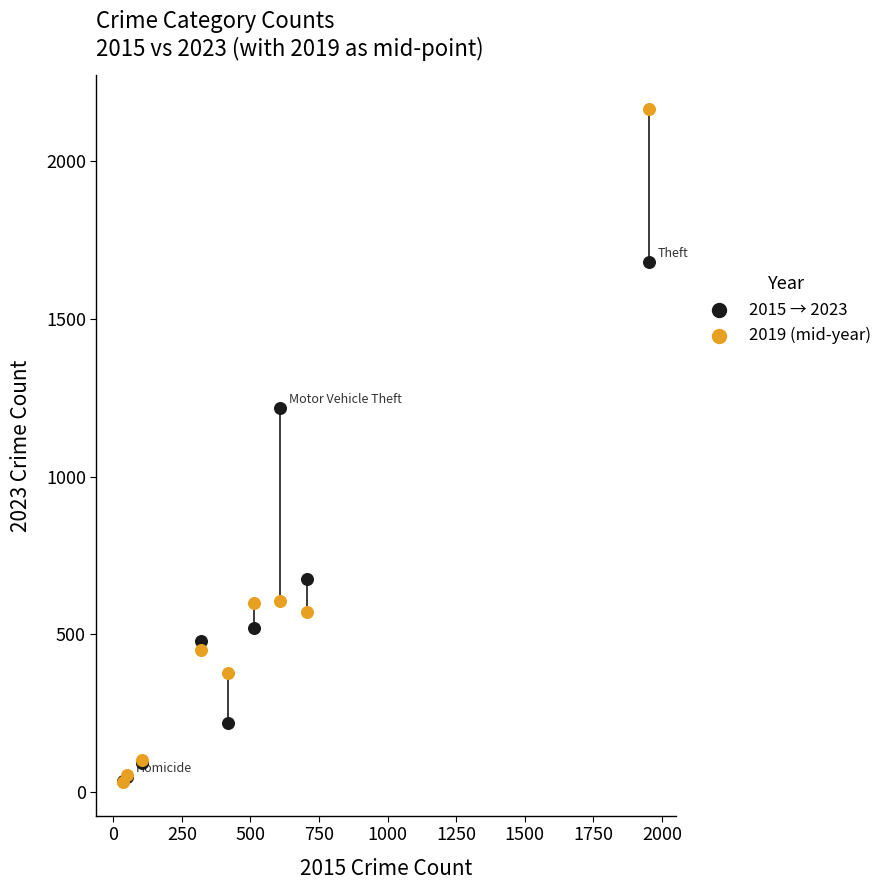

Which series contains the highest Y value?

2019 (mid-year)